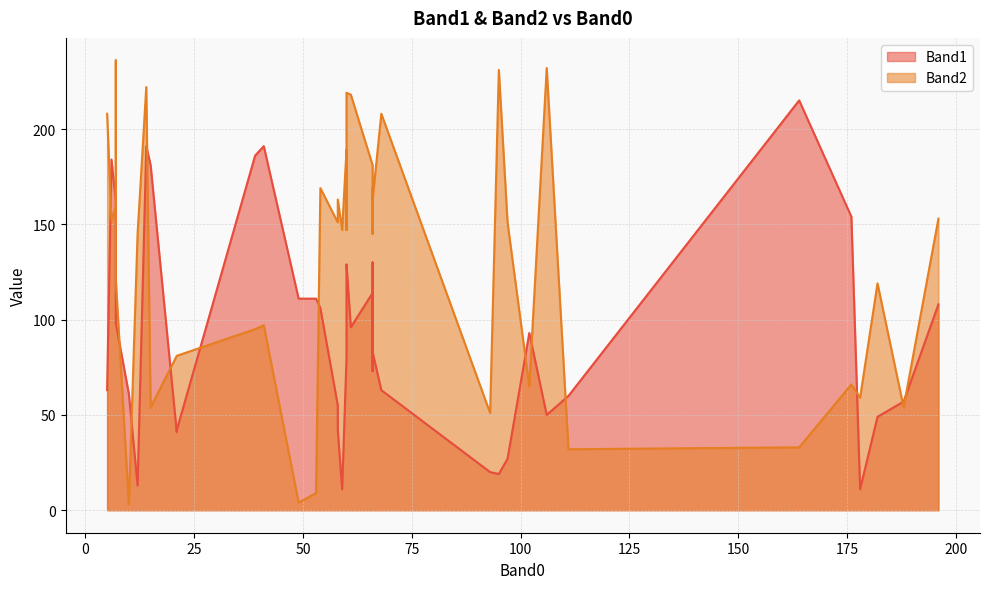

At which category is the sum across all series the highest?

14